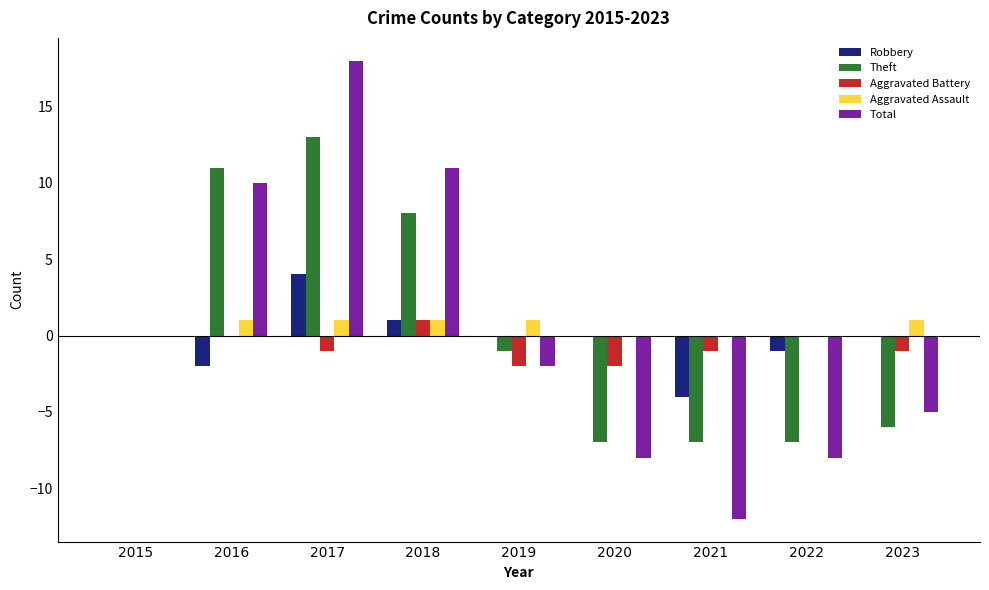

The value of Total at 2016 is 3. True or false?

False